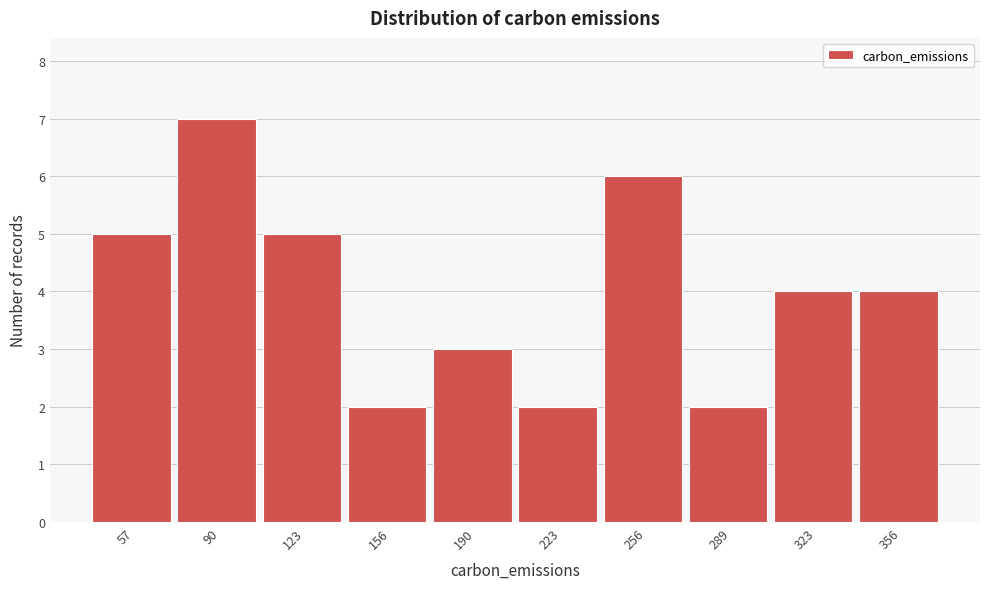

Reading left to right, extract all data points from this chart.

57=5	90=7	123=5	156=2	190=3	223=2	256=6	289=2	323=4	356=4